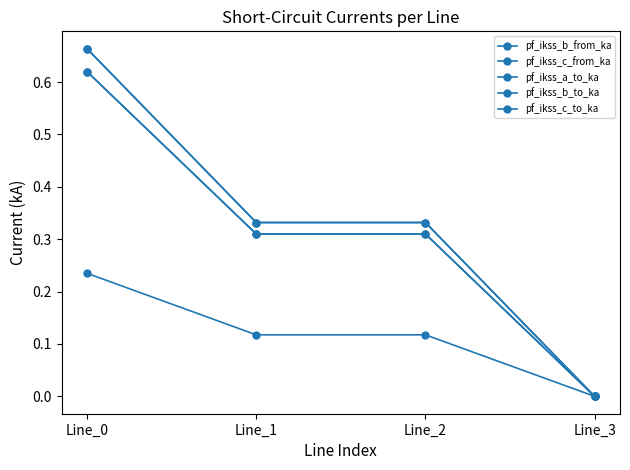

At how many categories does at least one series exceed 0?

3